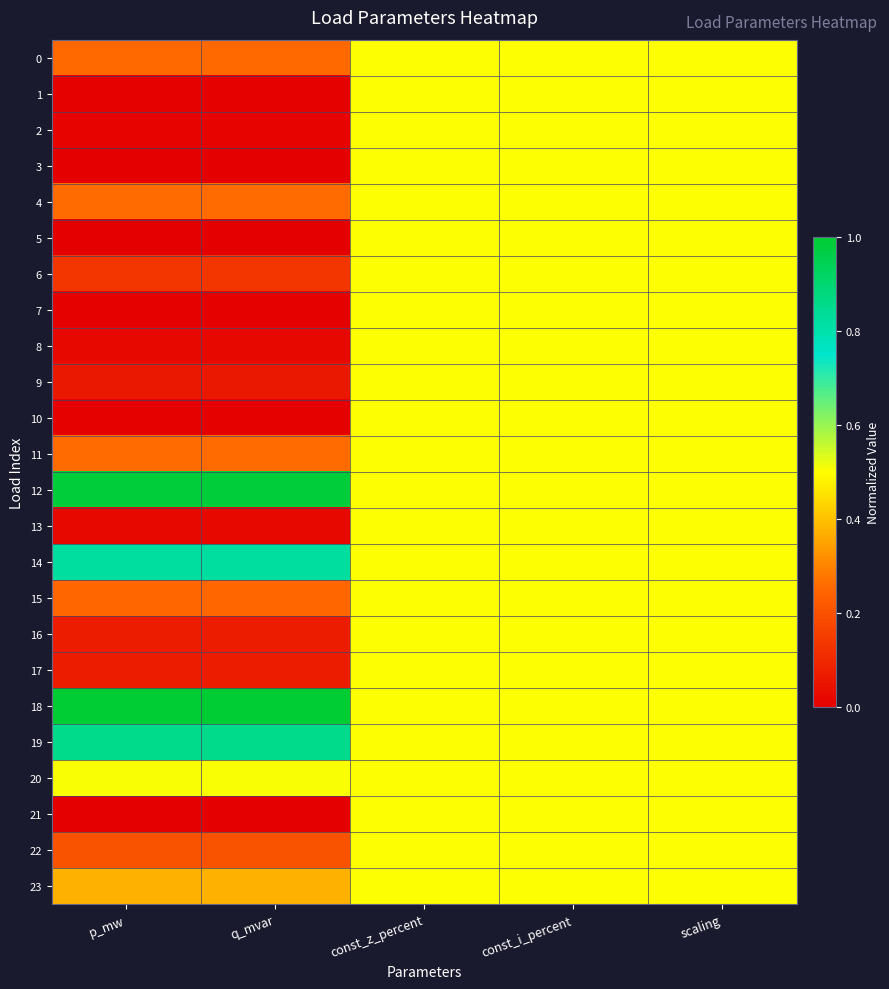

Which category has the lowest value across all series?

p_mw